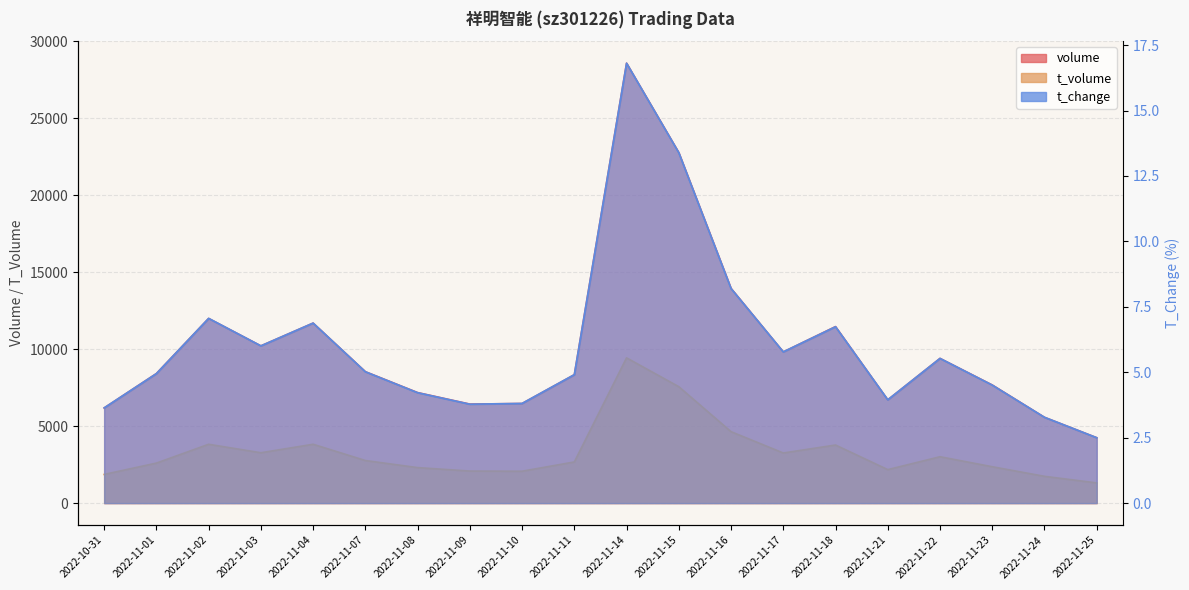

What is the lowest value of the t_volume series?

1311.0